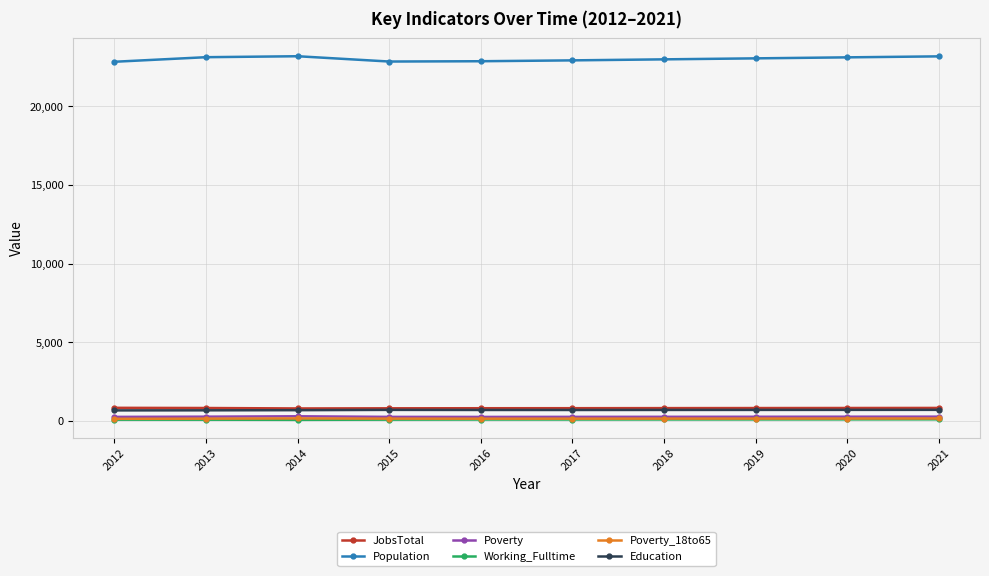

True or false: Poverty has a value of 255 at 2017.

True